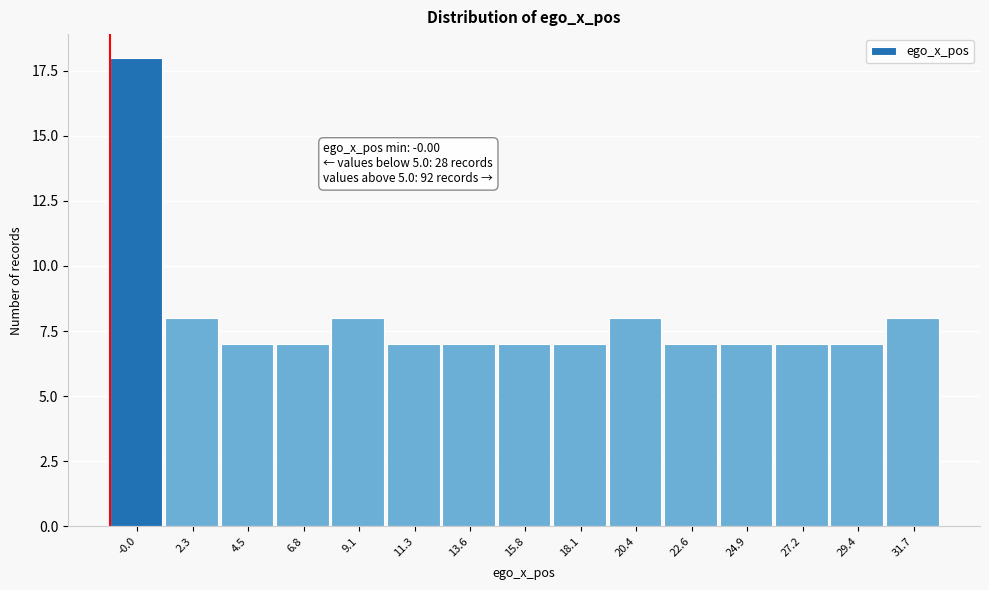

Reading right to left, extract all data points from this chart.

8	7	7	7	7	8	7	7	7	7	8	7	7	8	18